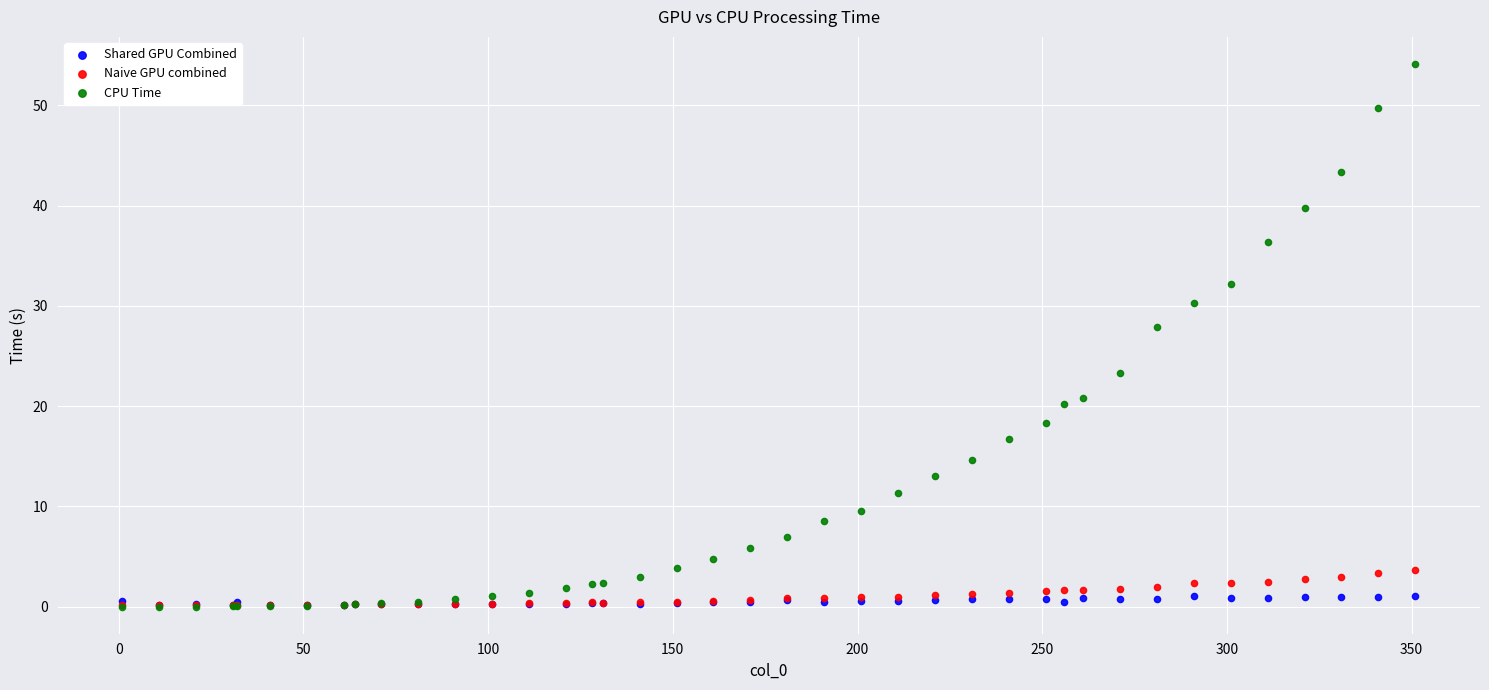

Across all series, what Y value is closest to 27?

27.8